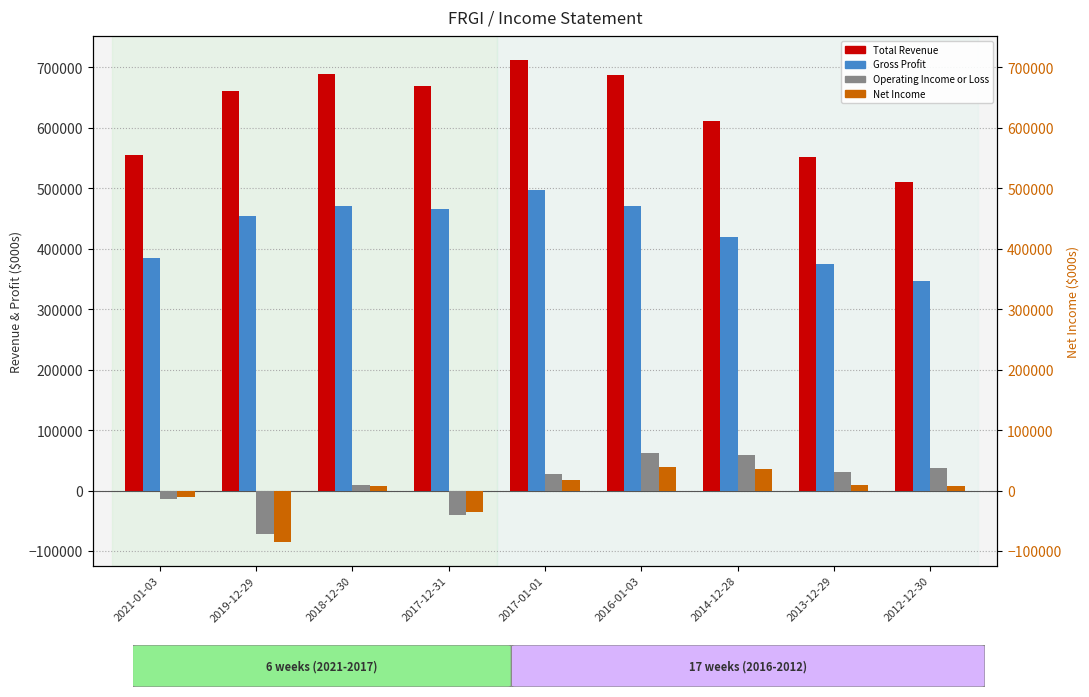

Which series changed the most between 2017-01-01 and 2014-12-28?

Total Revenue